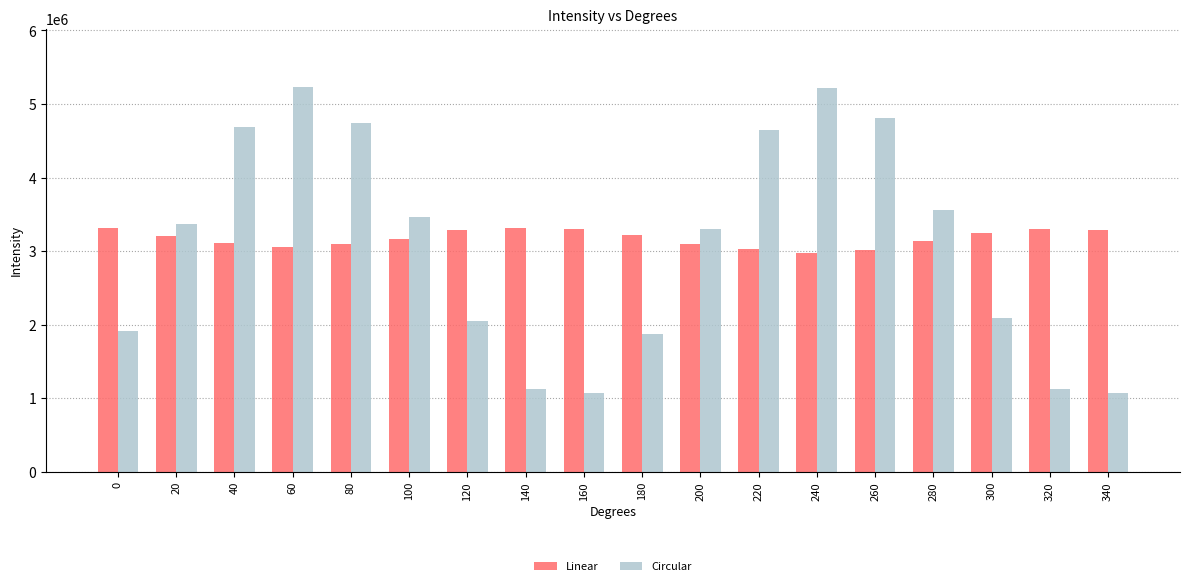

What is the maximum value shown in the chart?

5237852.0